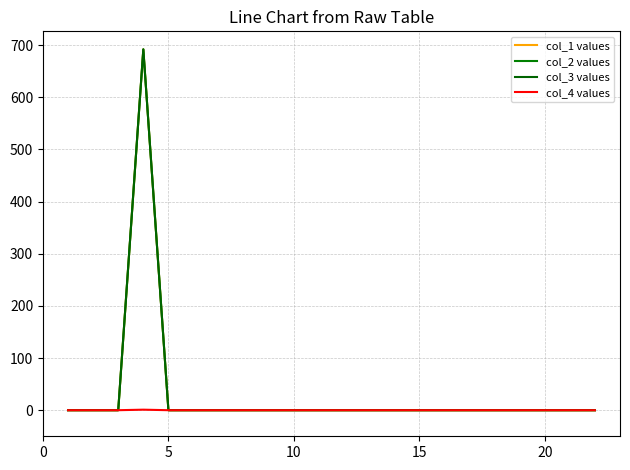

Does the chart display data point markers on the line(s)?

No